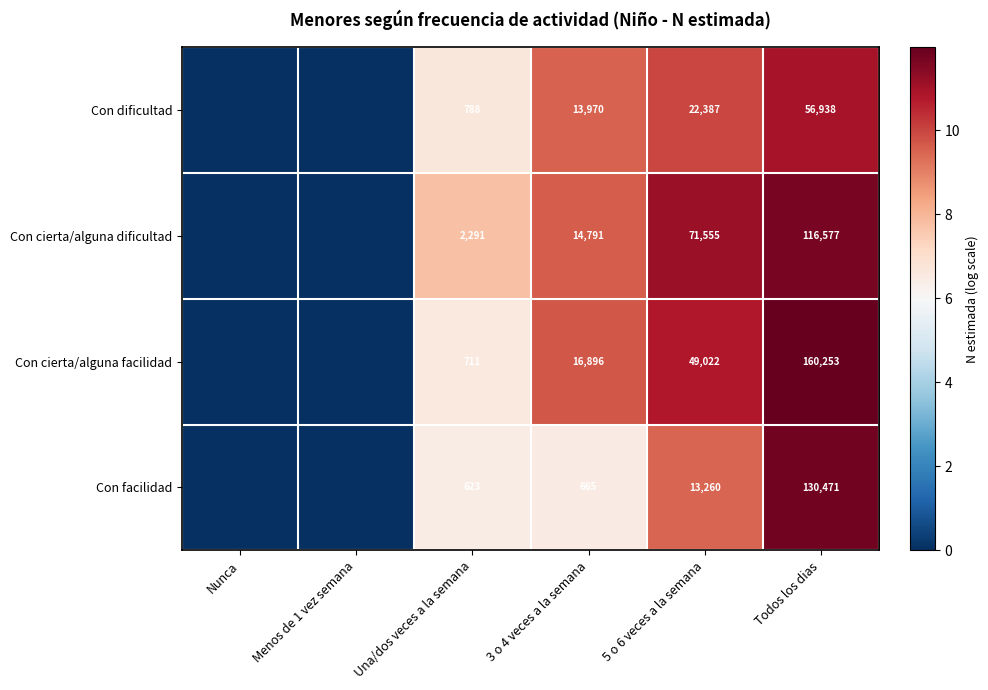

What is the total value across all series at Una/dos veces a la semana?

4413